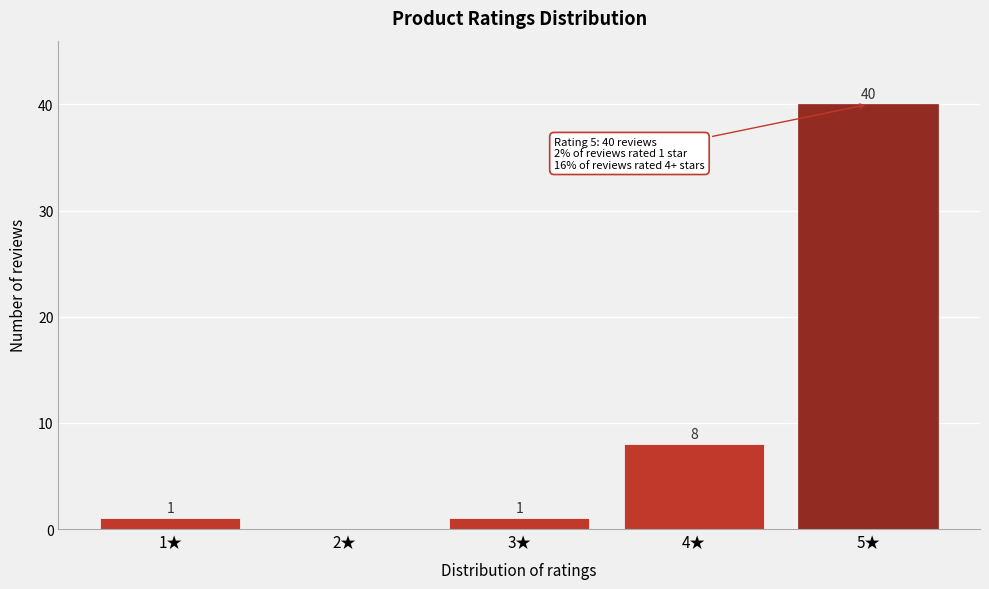

Reading right to left, extract all data points from this chart.

5★=40	4★=8	3★=1	2★=0	1★=1